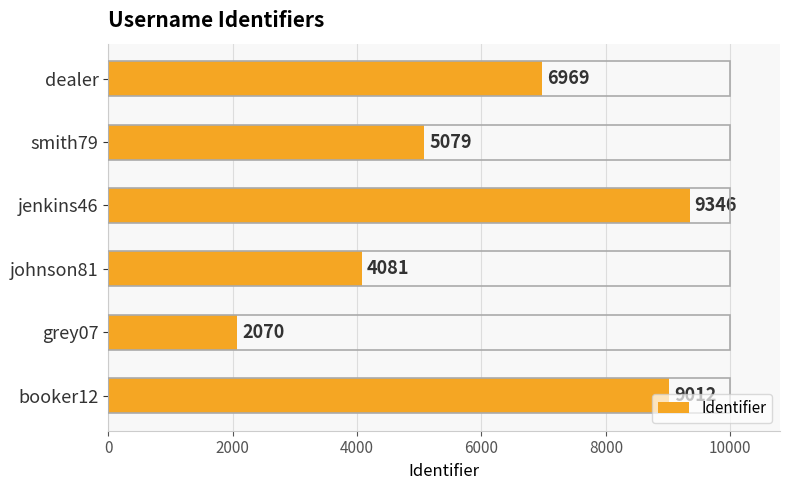

List the labels in order of value, smallest first.

grey07, johnson81, smith79, dealer, booker12, jenkins46